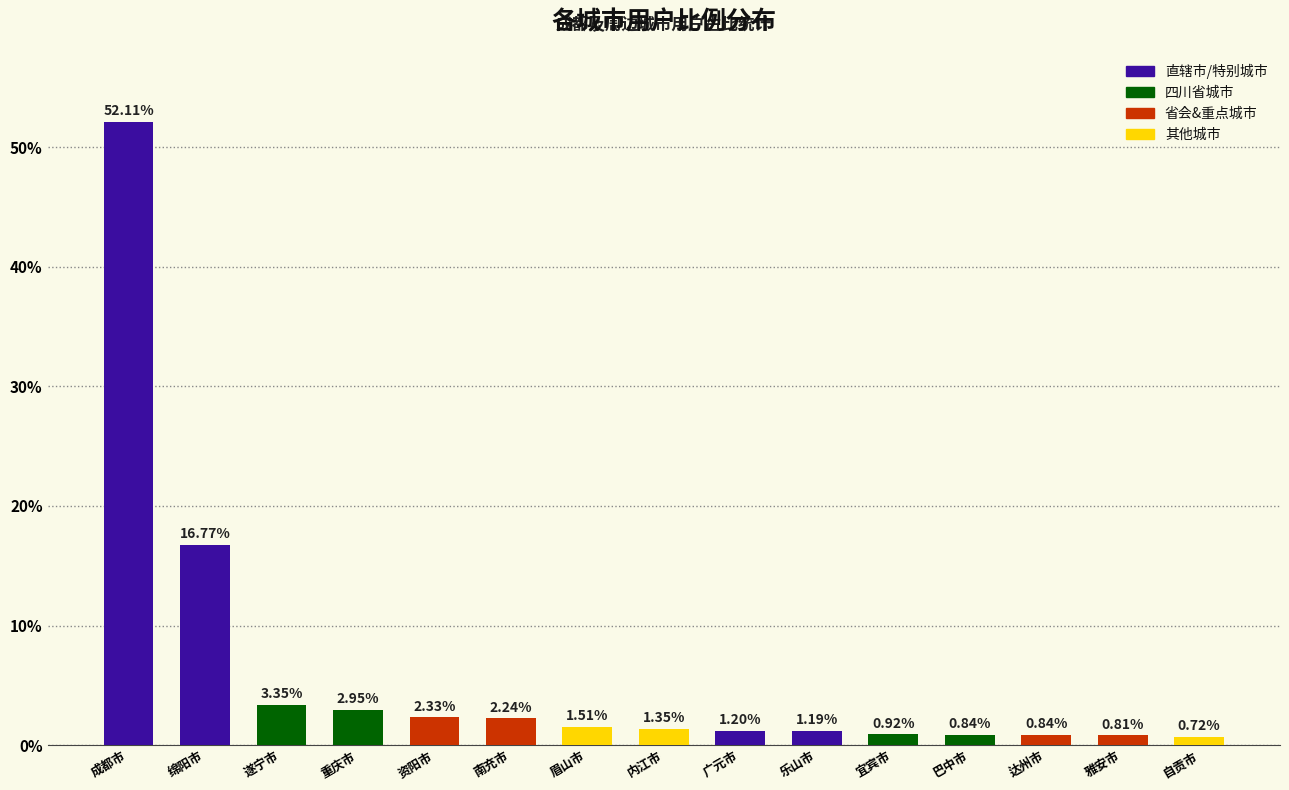

What position from the left is 成都市?

1